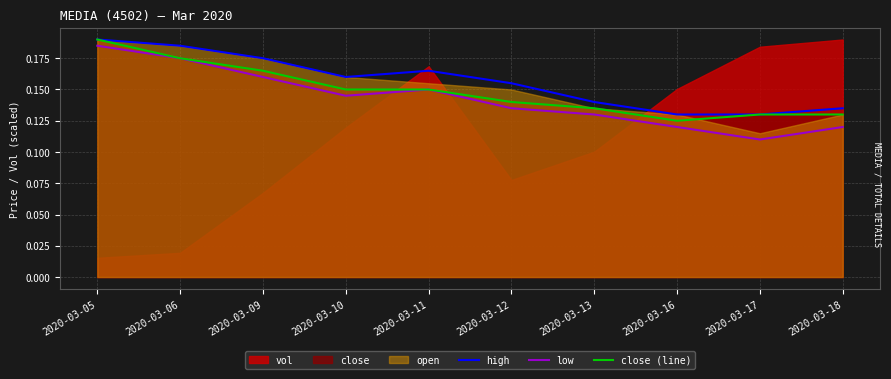

Reading right to left, extract all data points from this chart.

high: 2020-03-18=0.1	2020-03-17=0.1	2020-03-16=0.1	2020-03-13=0.1	2020-03-12=0.2	2020-03-11=0.2	2020-03-10=0.2	2020-03-09=0.2	2020-03-06=0.2	2020-03-05=0.2
low: 2020-03-18=0.1	2020-03-17=0.1	2020-03-16=0.1	2020-03-13=0.1	2020-03-12=0.1	2020-03-11=0.1	2020-03-10=0.1	2020-03-09=0.2	2020-03-06=0.2	2020-03-05=0.2
close (line): 2020-03-18=0.1	2020-03-17=0.1	2020-03-16=0.1	2020-03-13=0.1	2020-03-12=0.1	2020-03-11=0.1	2020-03-10=0.1	2020-03-09=0.2	2020-03-06=0.2	2020-03-05=0.2